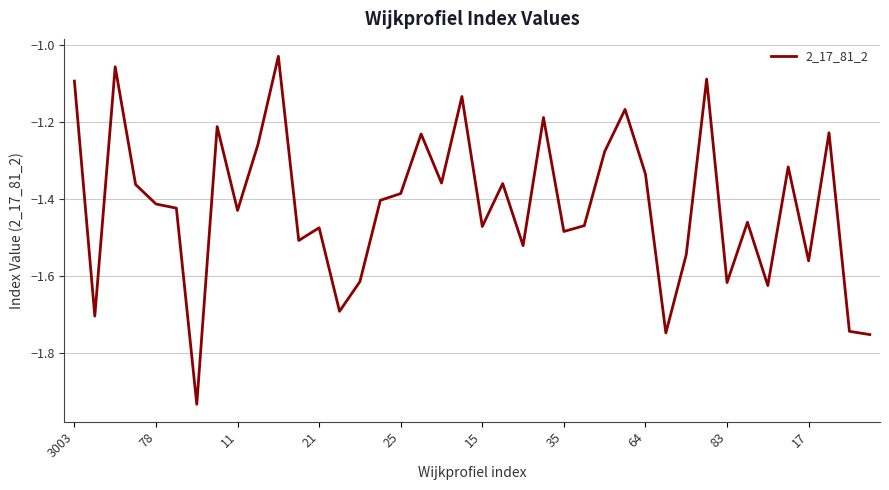

What is the difference between the maximum and minimum values?

0.9